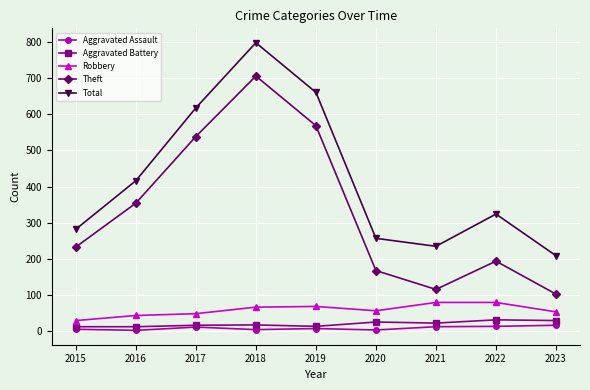

At which label does Total reach its peak?

2018